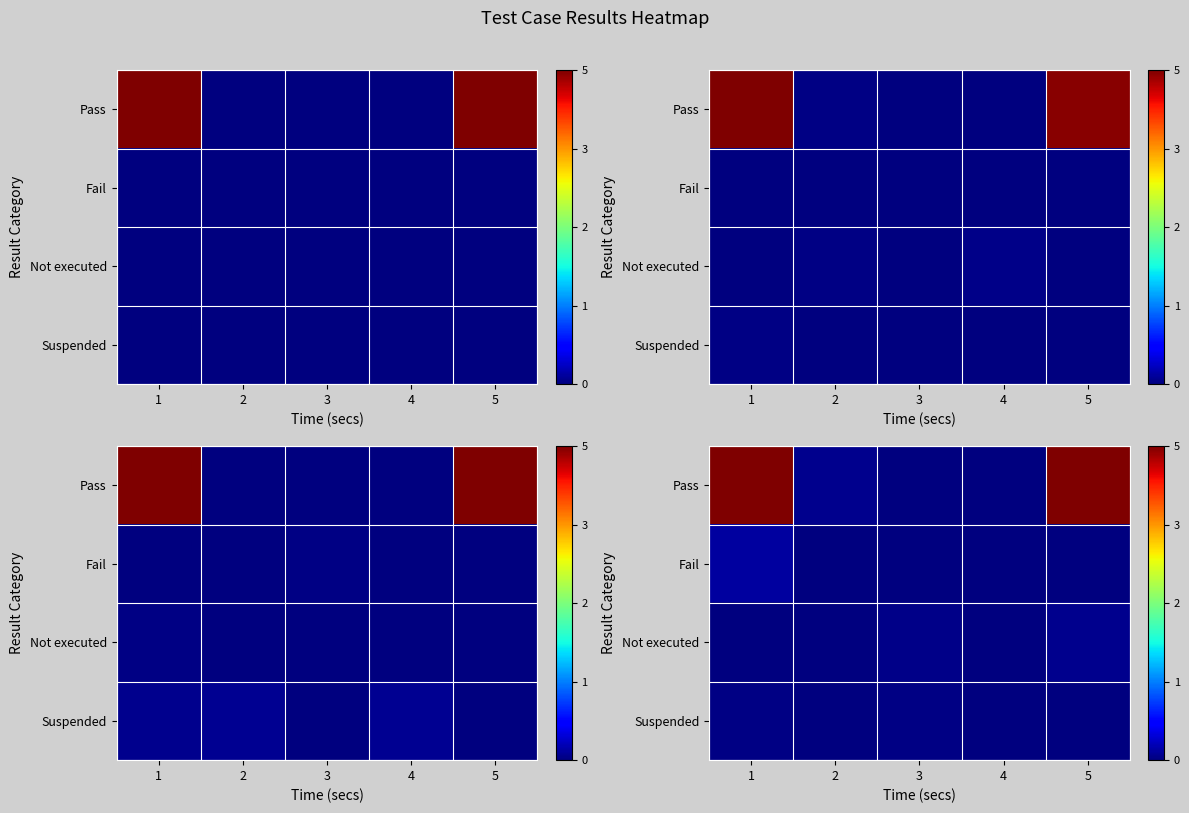

How many row_1 values are between 0 and 1?

5